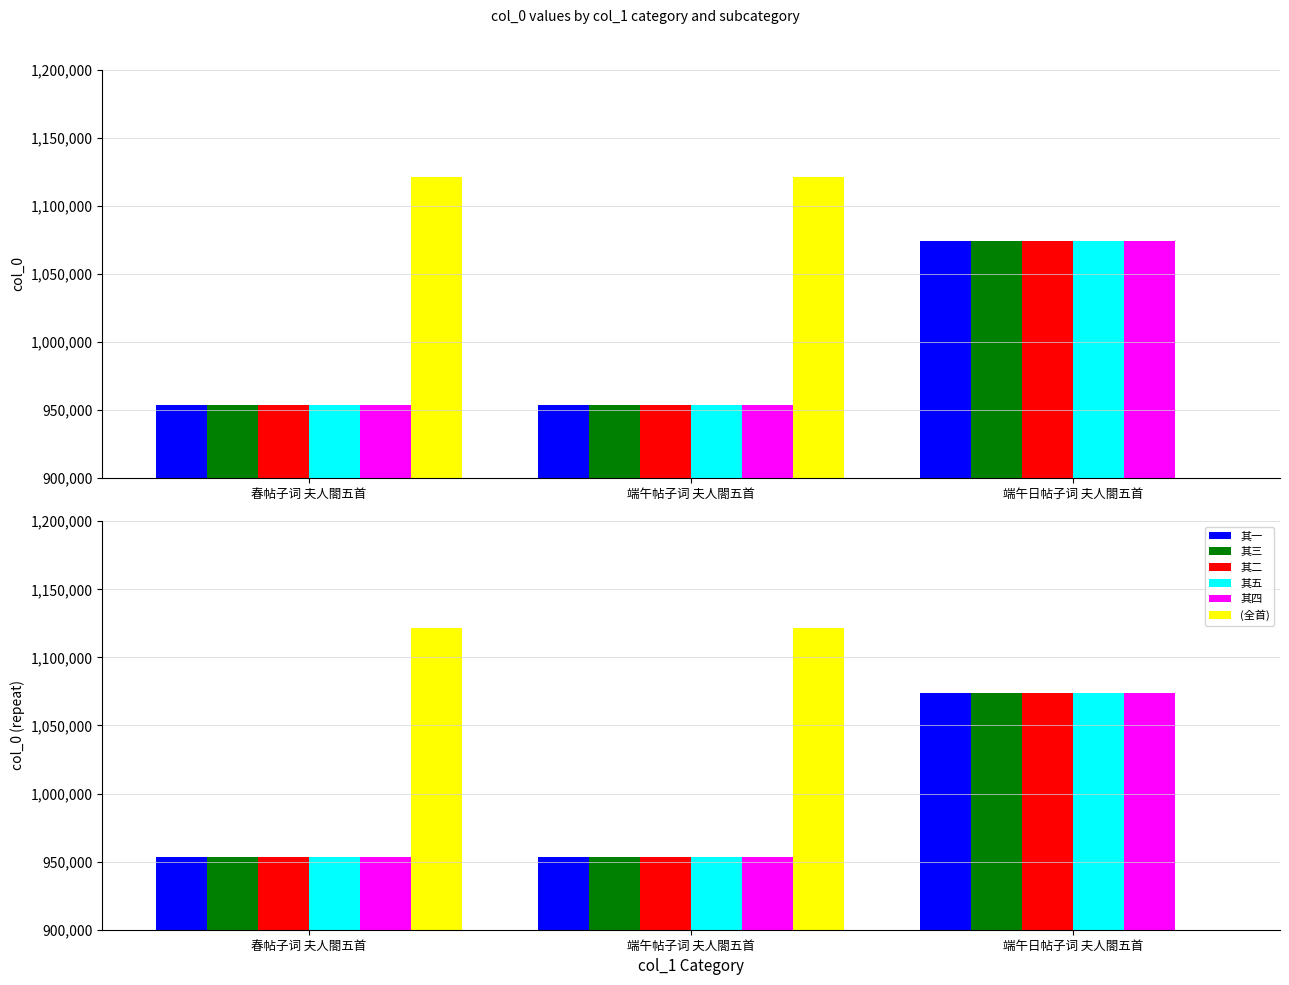

What is the difference between the 其三 values at 春帖子词 夫人閤五首 and 端午帖子词 夫人閤五首?

72